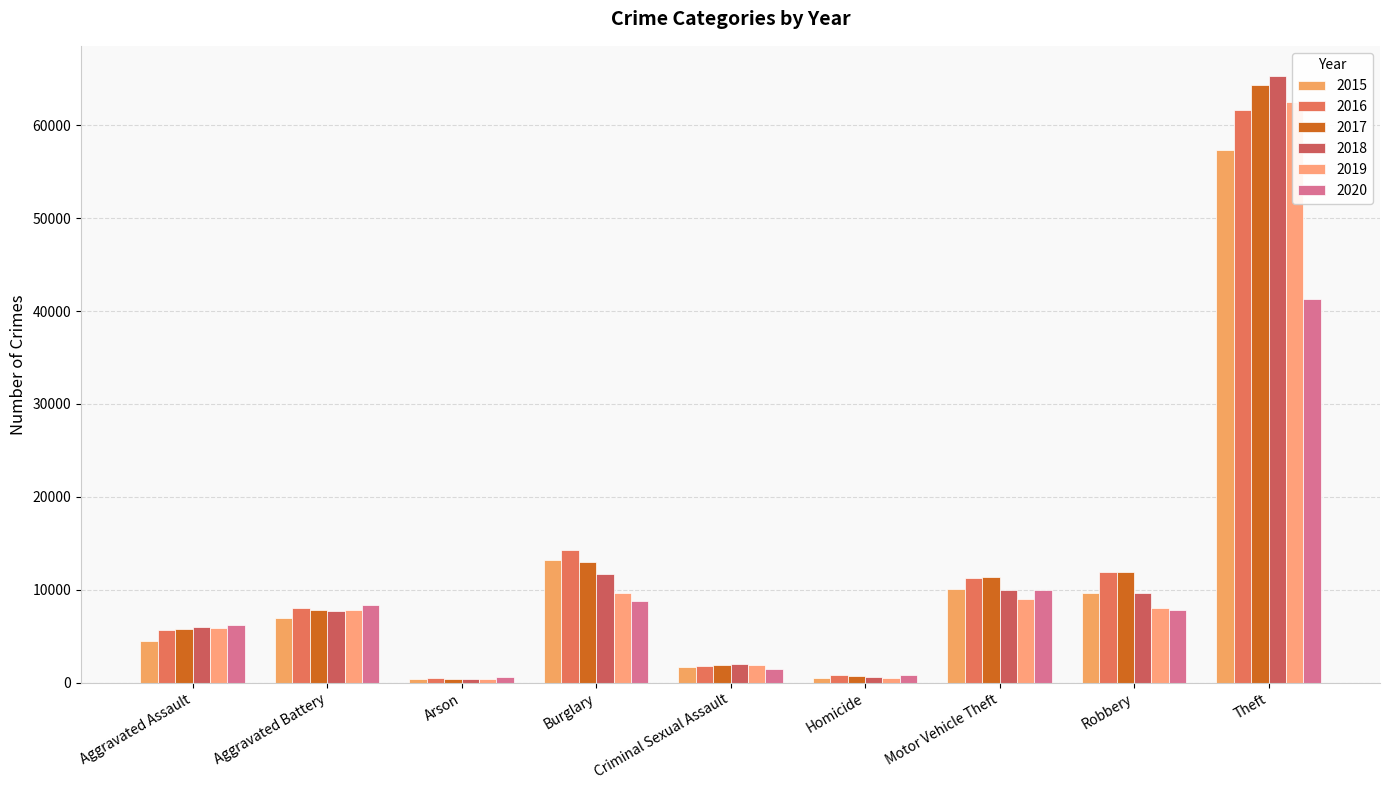

At Aggravated Battery, list the series in order from smallest to largest.

2015, 2018, 2017, 2019, 2016, 2020